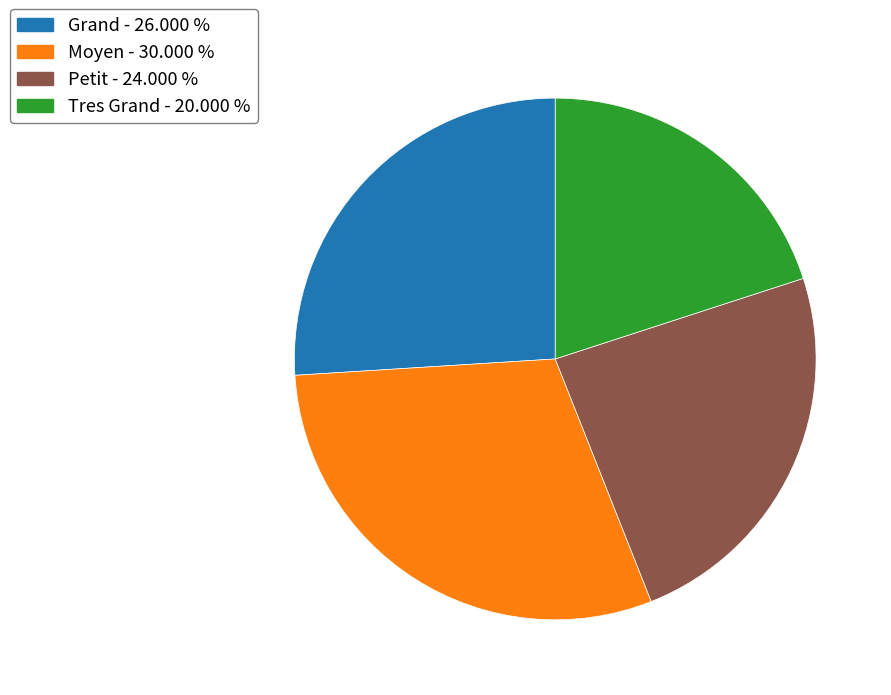

Is the sum of Petit - 24.000 % and Tres Grand - 20.000 % greater than half?

No